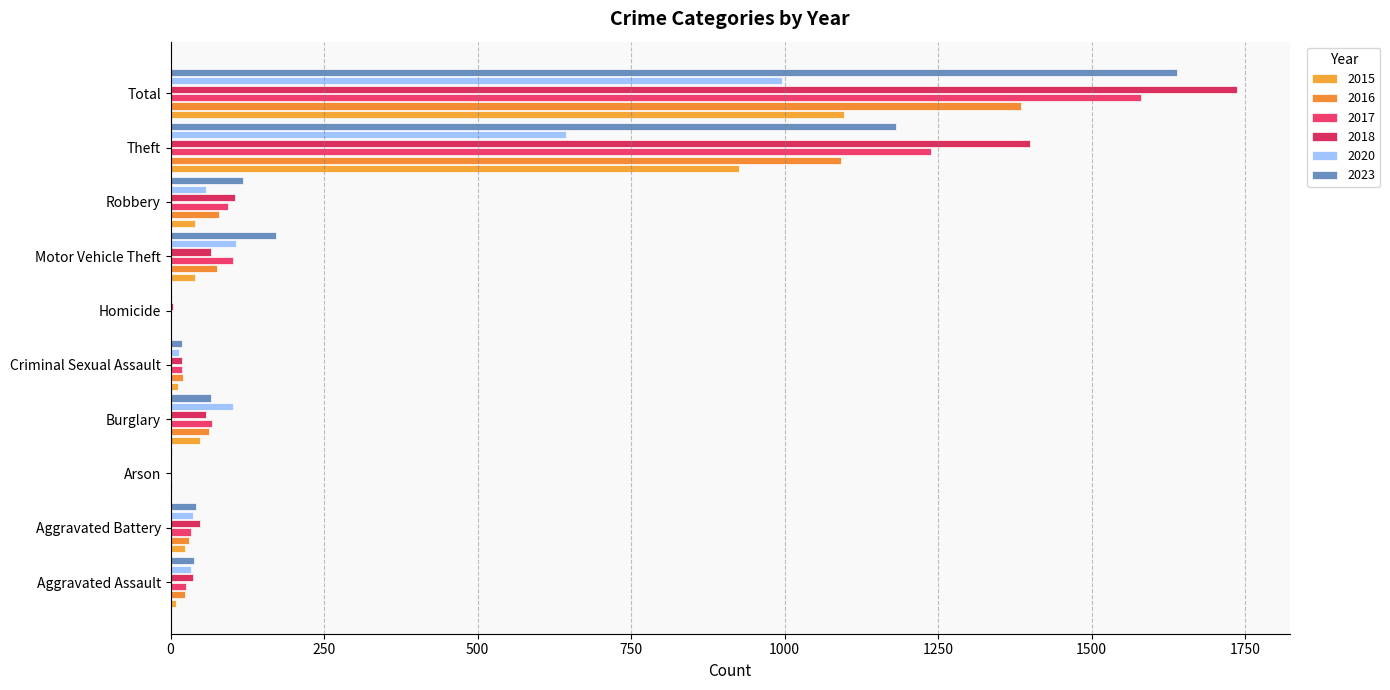

The value of 2020 at Burglary is 101. True or false?

True